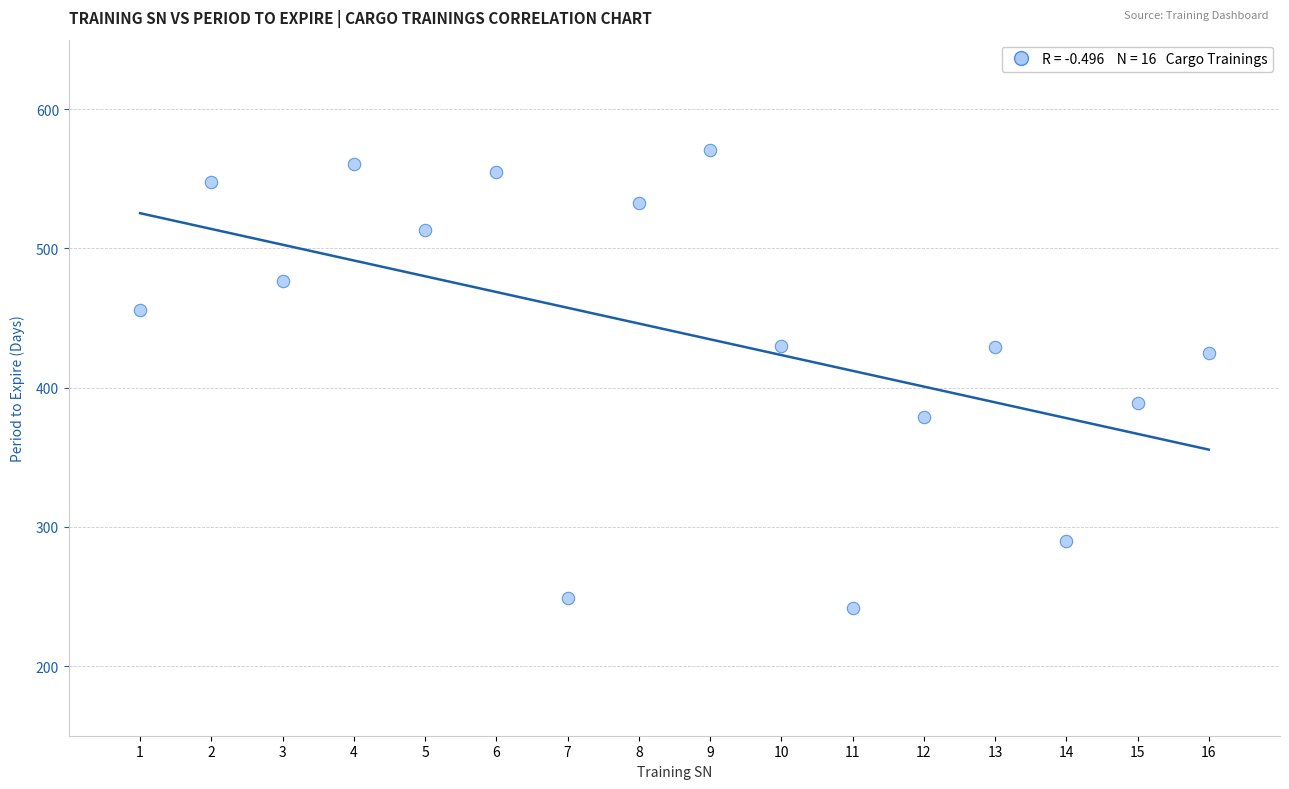

What is the range of X values (max minus min)?

15